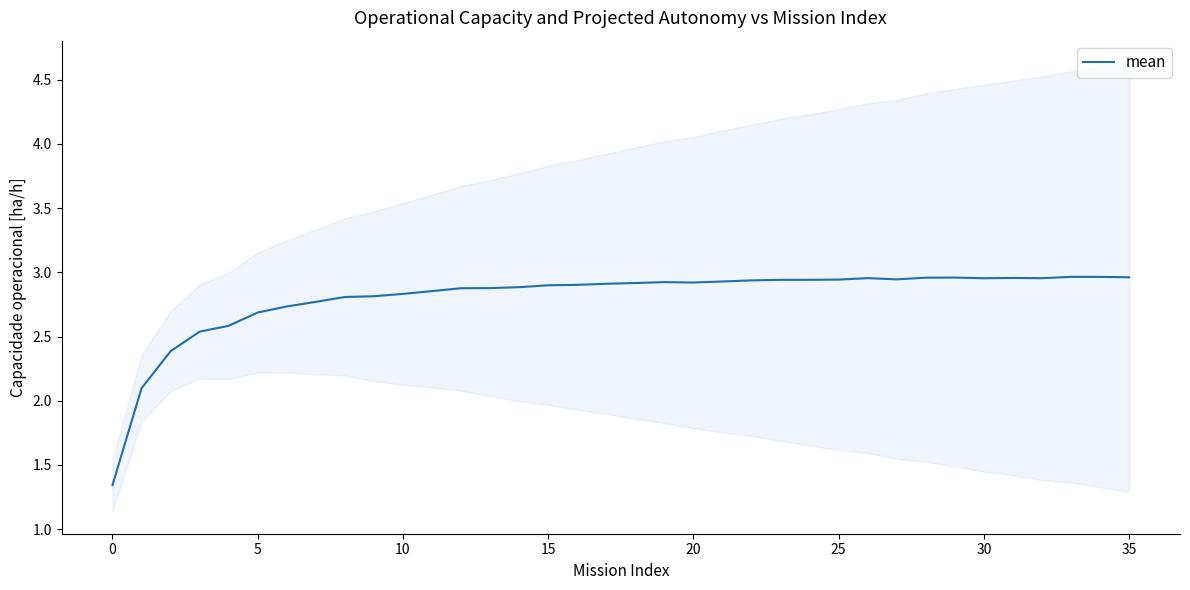

True or false: the data has more than 0 interior local peaks.

True